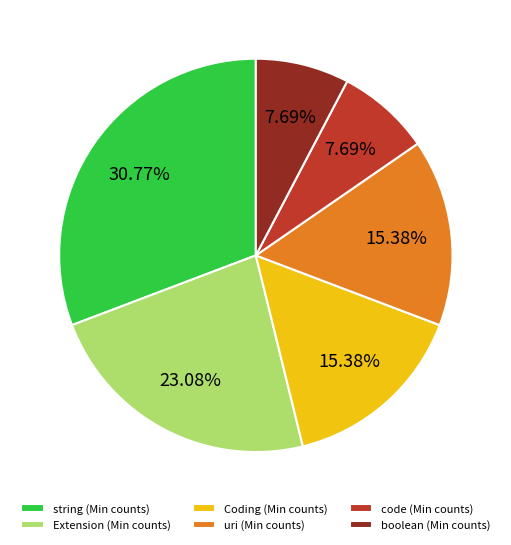

How many segments does this pie chart have?

6